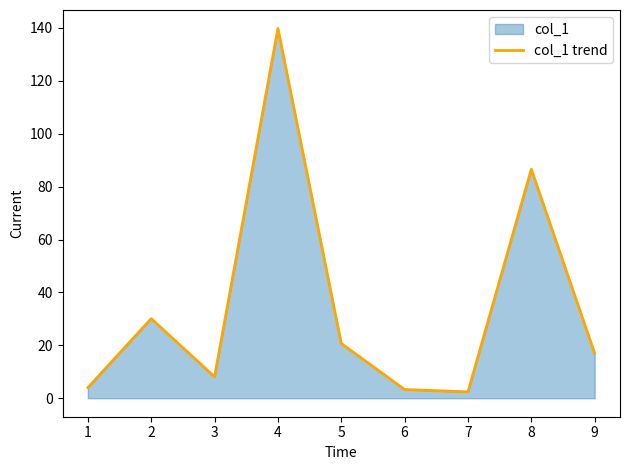

Approximately how many times larger is the value at 7 compared to 4?

0.0